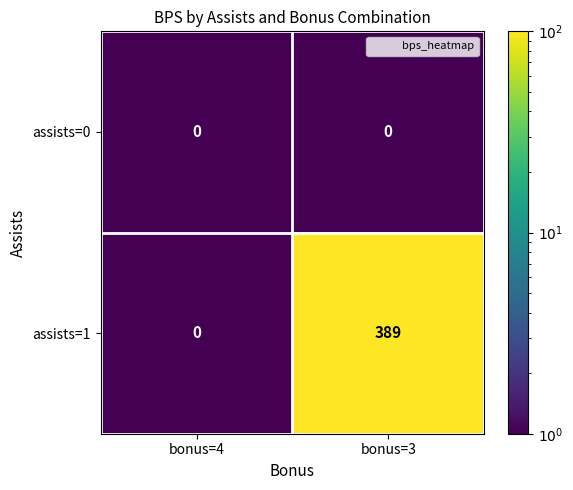

What is the difference between the maximum and minimum values in the assists=1 series?

389